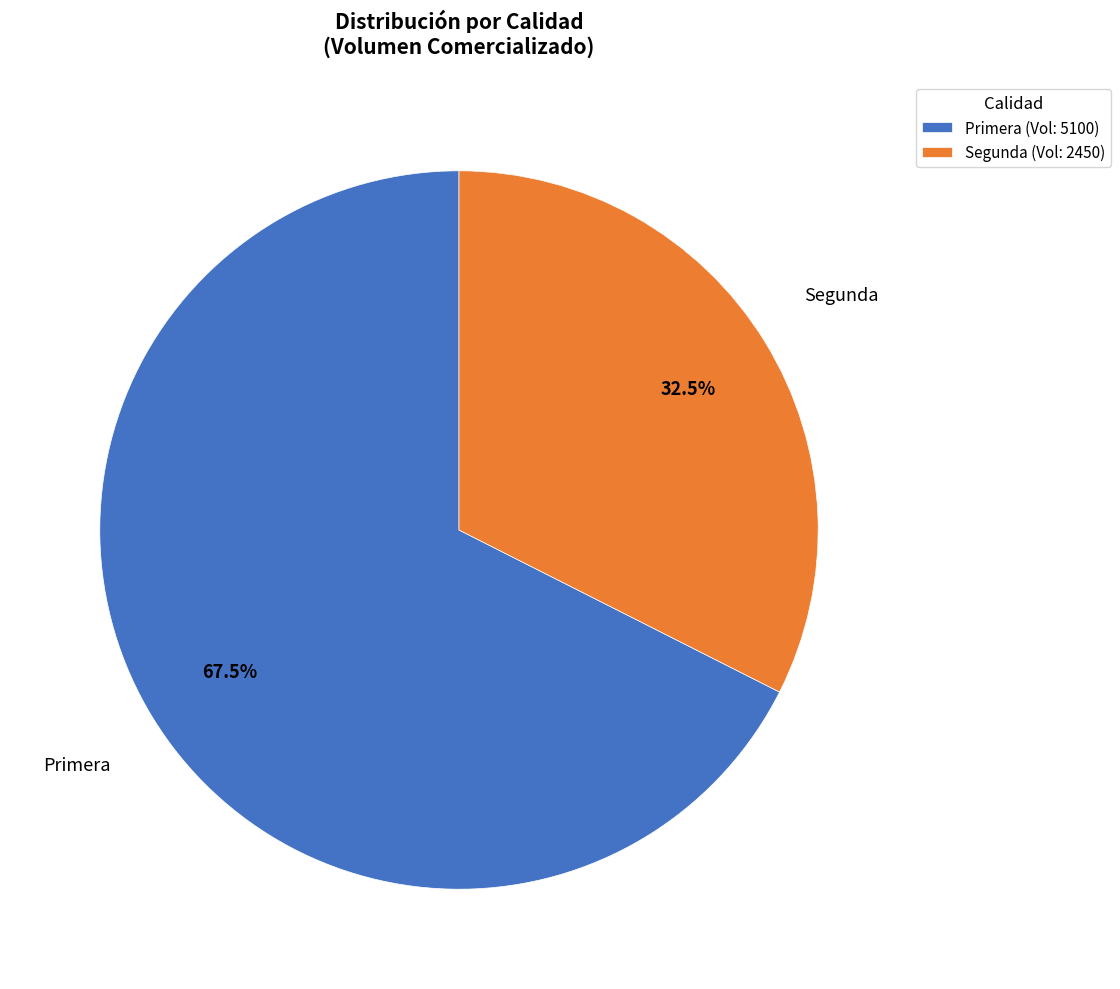

To the nearest percent, what is the combined percentage of Segunda and Primera?

100%